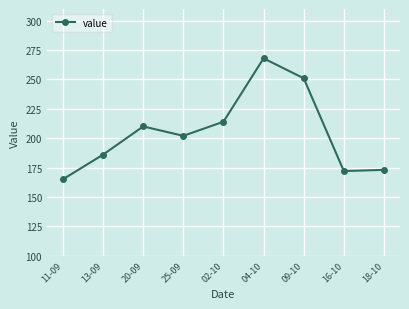

What is the label of the 3rd point from the right?

09-10